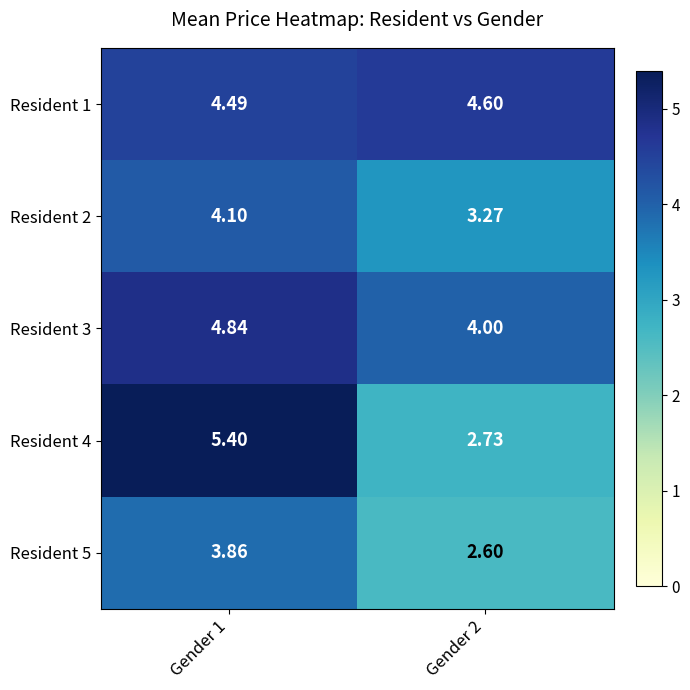

How many data points in Resident 4 are less than 5?

1